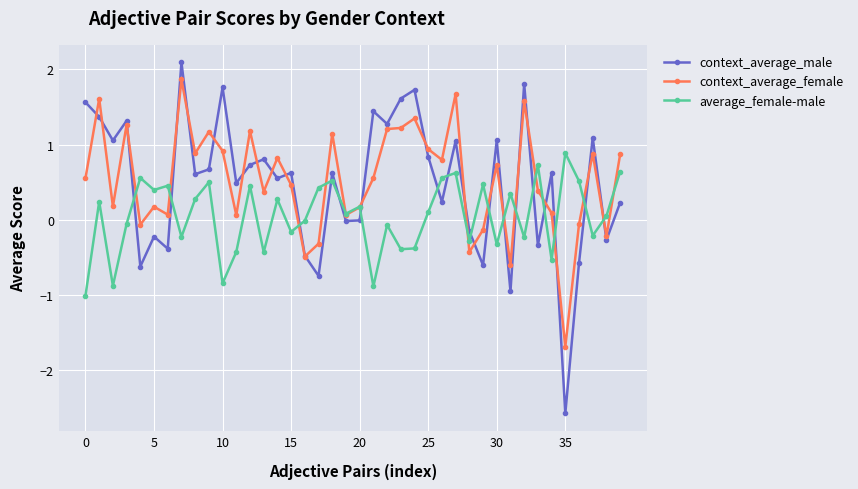

True or false: context_average_female has more than 1 points higher than both neighbors.

True